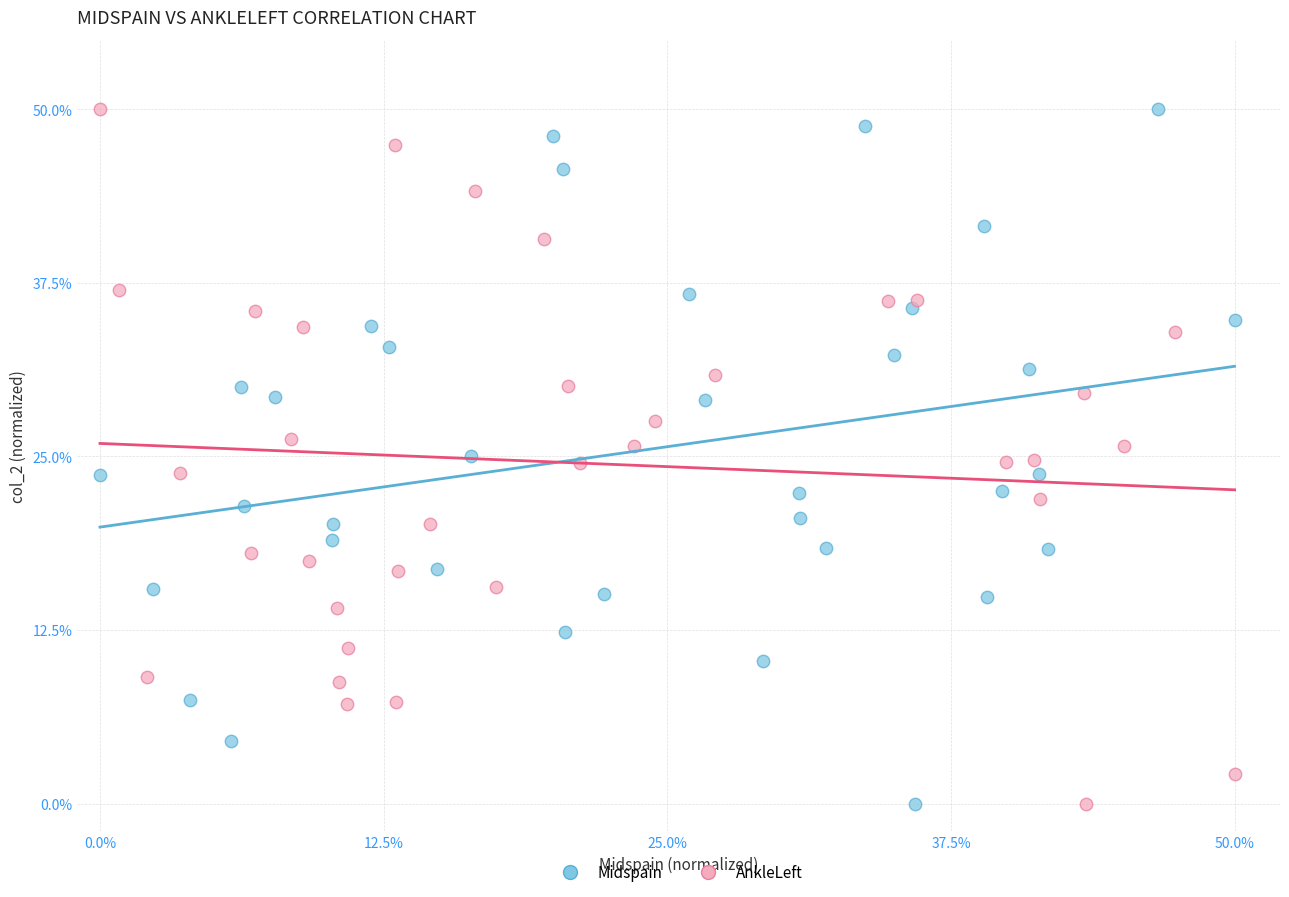

What are all the series names shown in the legend?

Midspain, AnkleLeft